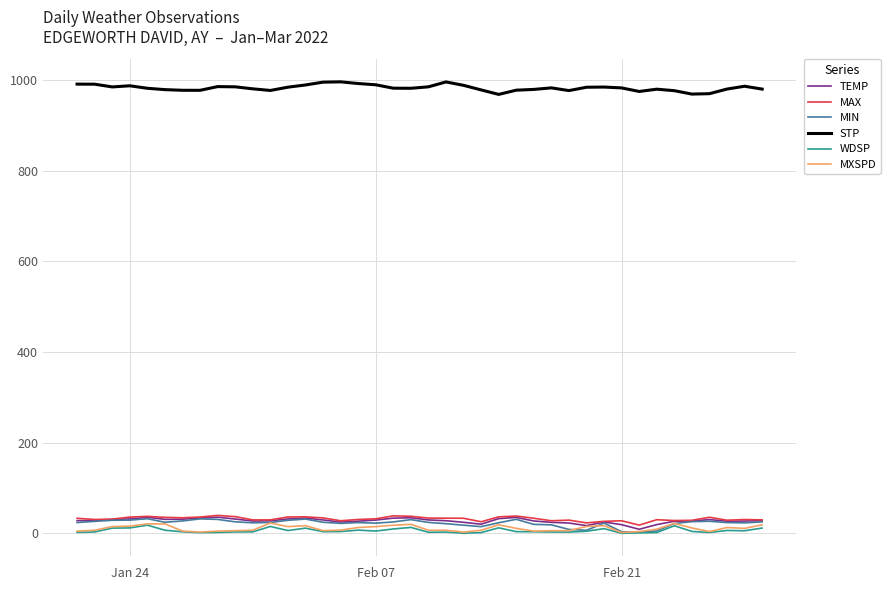

True or false: MIN has more than 2 points higher than both neighbors.

True